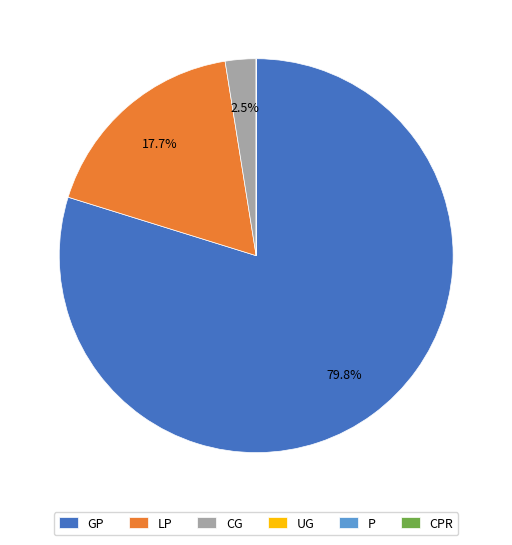

Is there a majority slice in this chart?

Yes